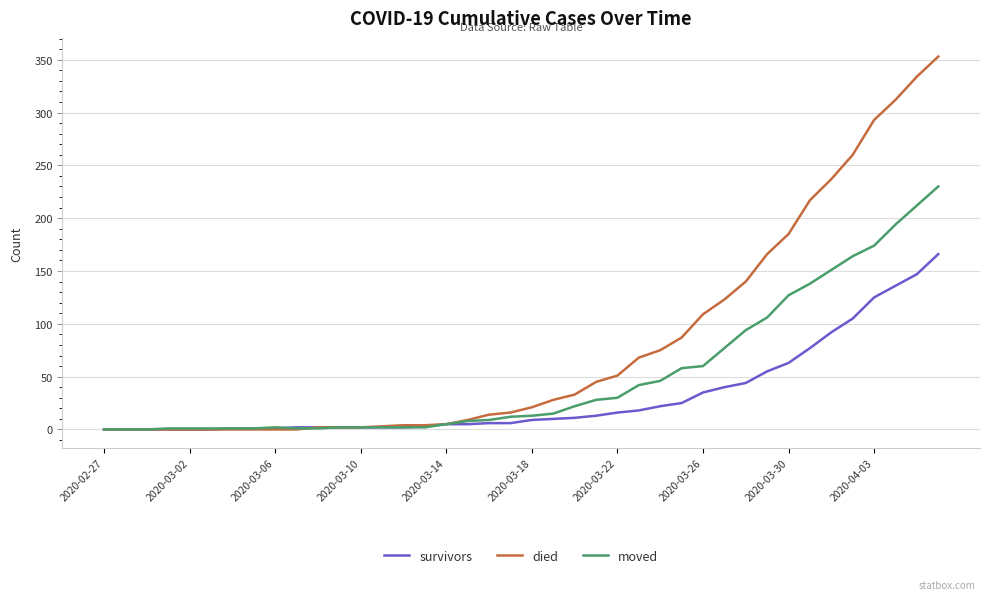

What is the maximum value for survivors?

166